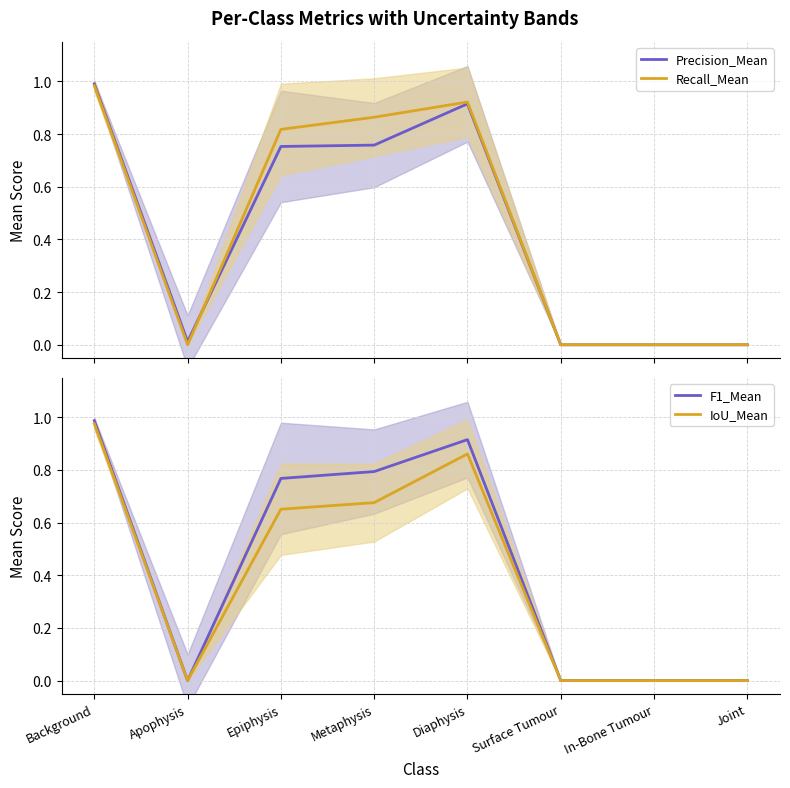

What position from the left is Surface Tumour?

6